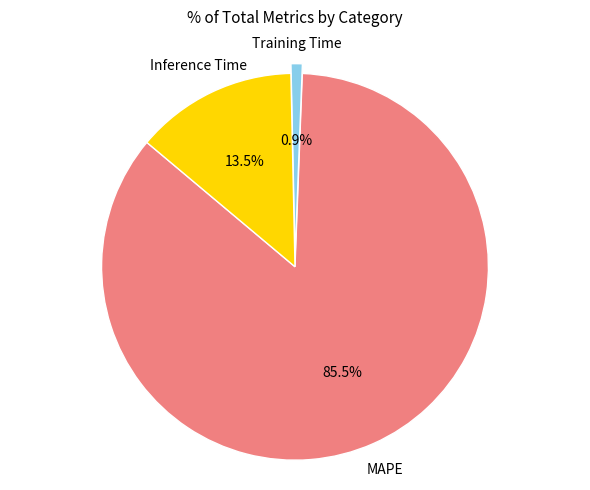

Is there any slice that represents more than half of the pie?

Yes